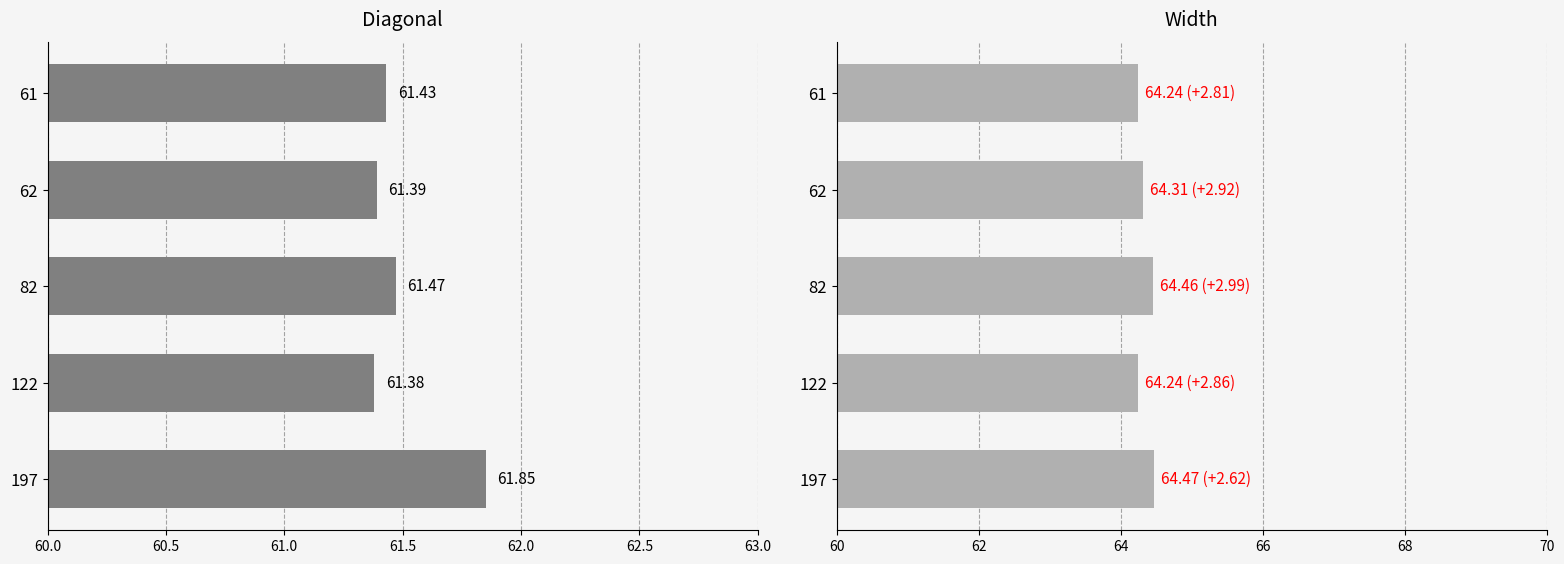

Reading left to right, extract all data points from this chart.

Diagonal: 61.4	61.4	61.5	61.4	61.9
Width: 64.2	64.3	64.5	64.2	64.5